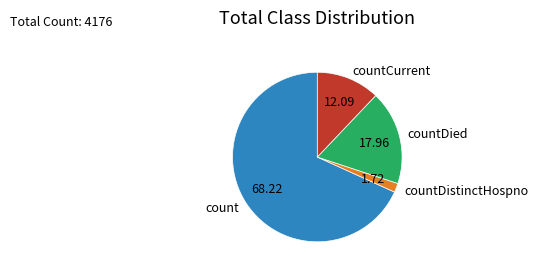

Is the sum of countDied and count greater than half?

Yes